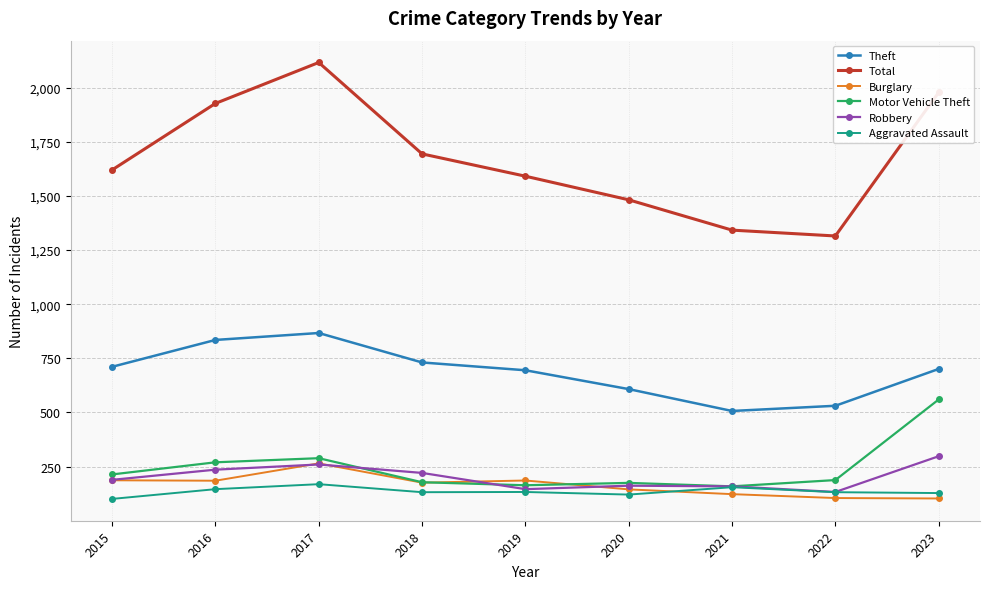

What is the minimum value for Motor Vehicle Theft?

159